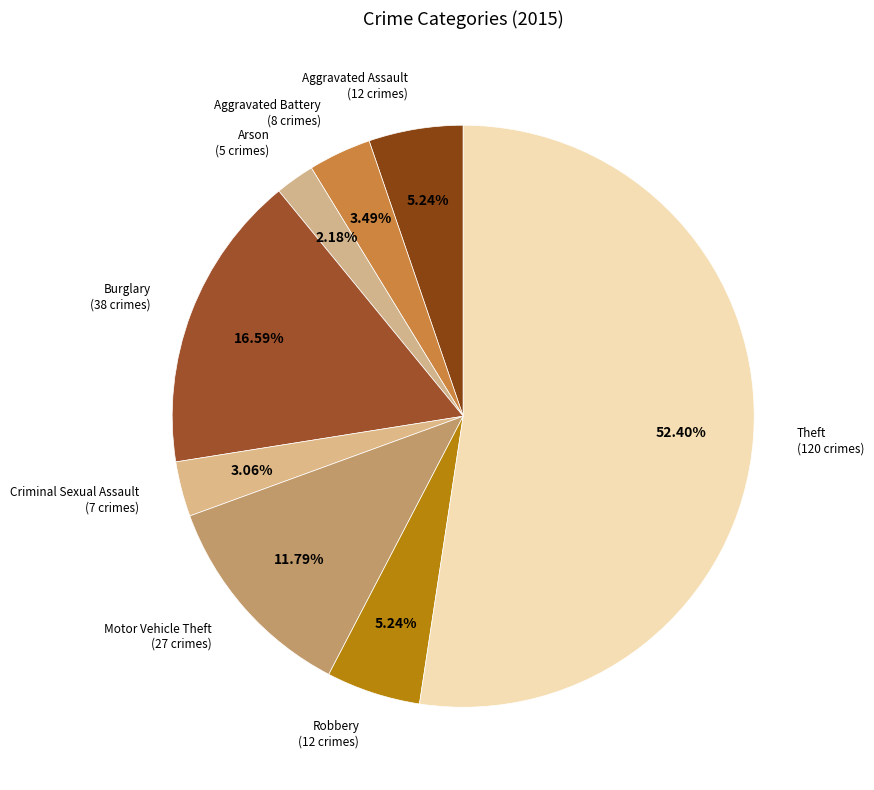

What is the smallest slice in the pie chart?

Arson